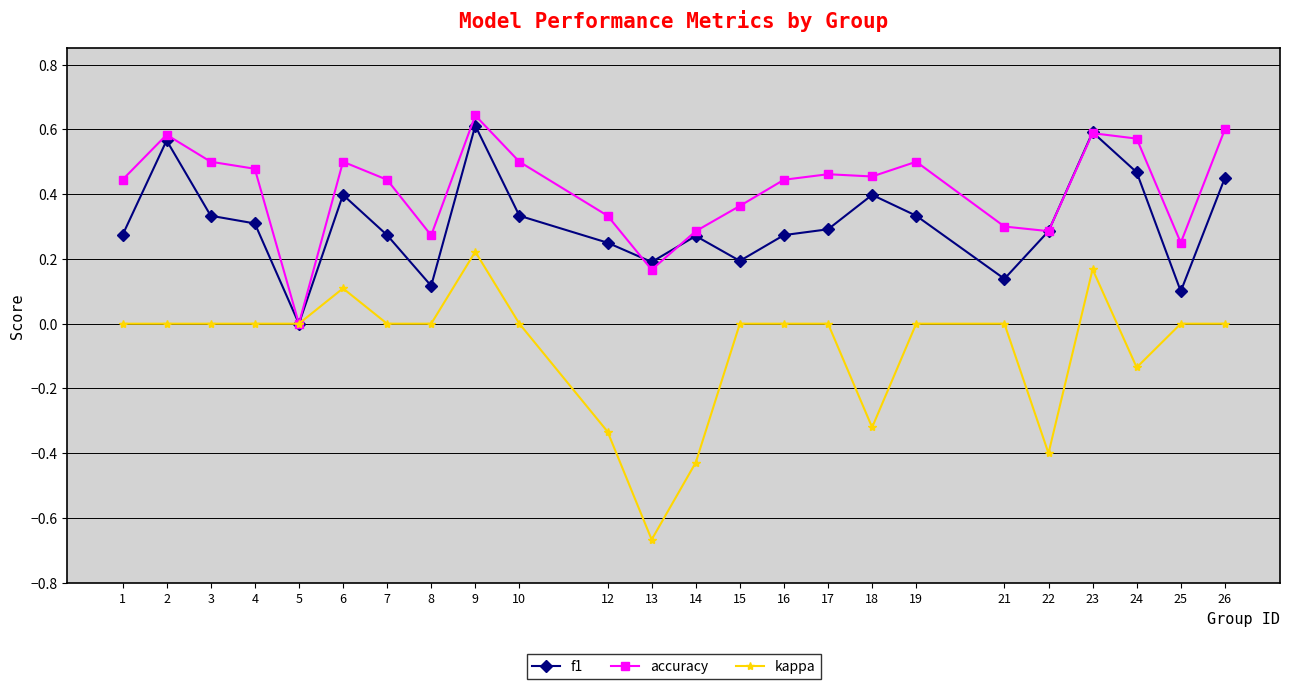

Is the value of f1 at 12 greater than the value of accuracy at 4?

No